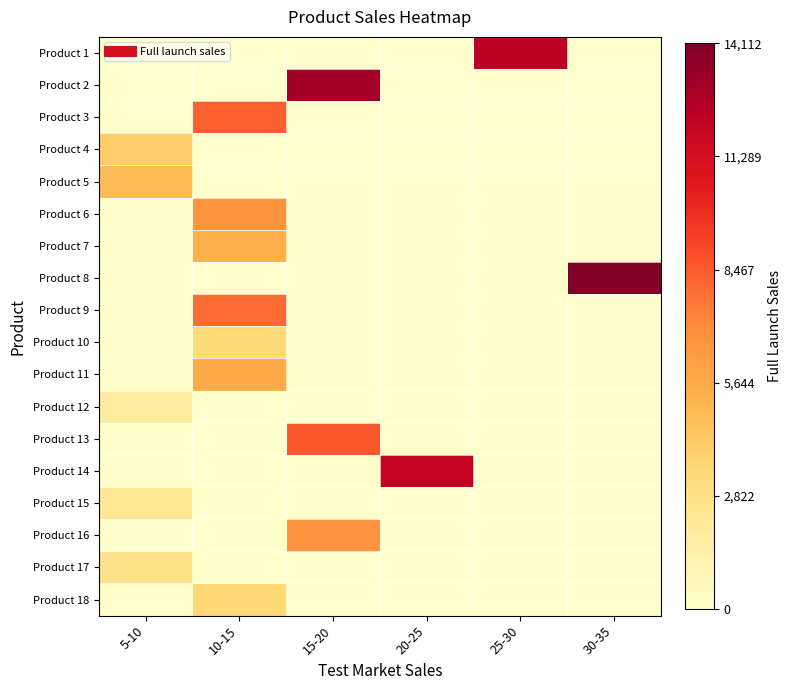

Which series has the largest range (max minus min)?

Product 8